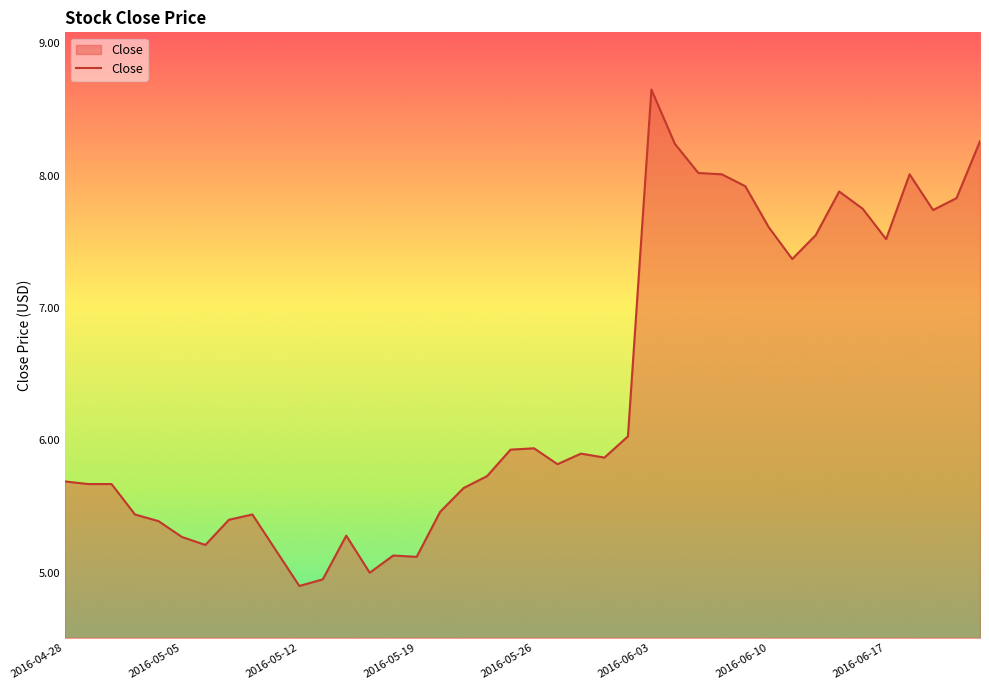

What is the smallest value displayed?

4.9